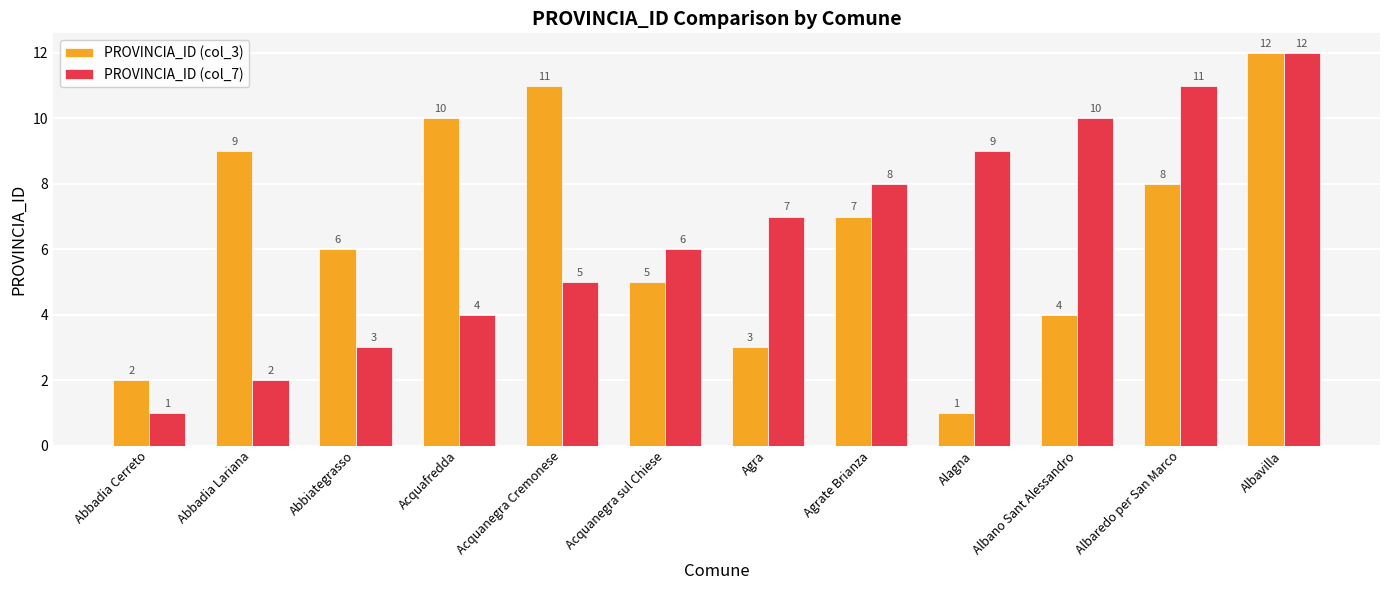

What is the difference between the highest and lowest values at Acquafredda?

6